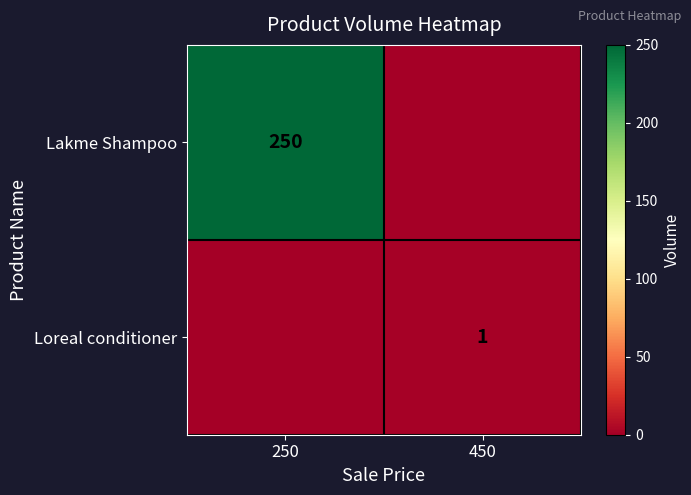

Is it true that Loreal conditioner equals 1 at 450?

True